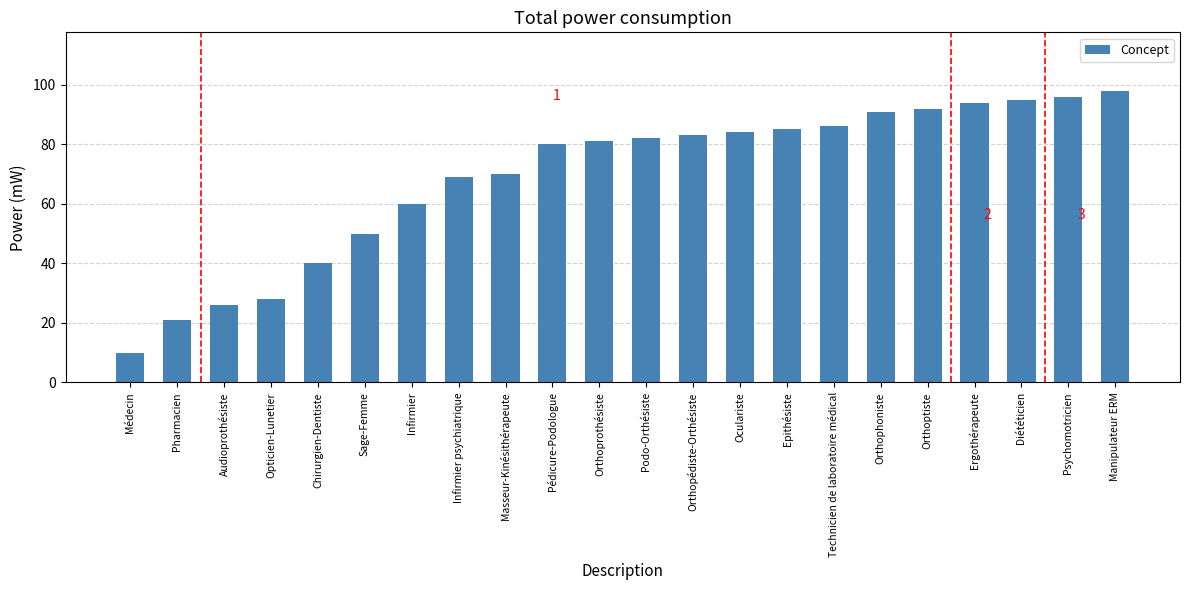

Reading left to right, transcribe all the data shown in this chart.

Médecin=10	Pharmacien=21	Audioprothésiste=26	Opticien-Lunetier=28	Chirurgien-Dentiste=40	Sage-Femme=50	Infirmier=60	Infirmier psychiatrique=69	Masseur-Kinésithérapeute=70	Pédicure-Podologue=80	Orthoprothésiste=81	Podo-Orthésiste=82	Orthopédiste-Orthésiste=83	Oculariste=84	Epithésiste=85	Technicien de laboratoire médical=86	Orthophoniste=91	Orthoptiste=92	Ergothérapeute=94	Diététicien=95	Psychomotricien=96	Manipulateur ERM=98